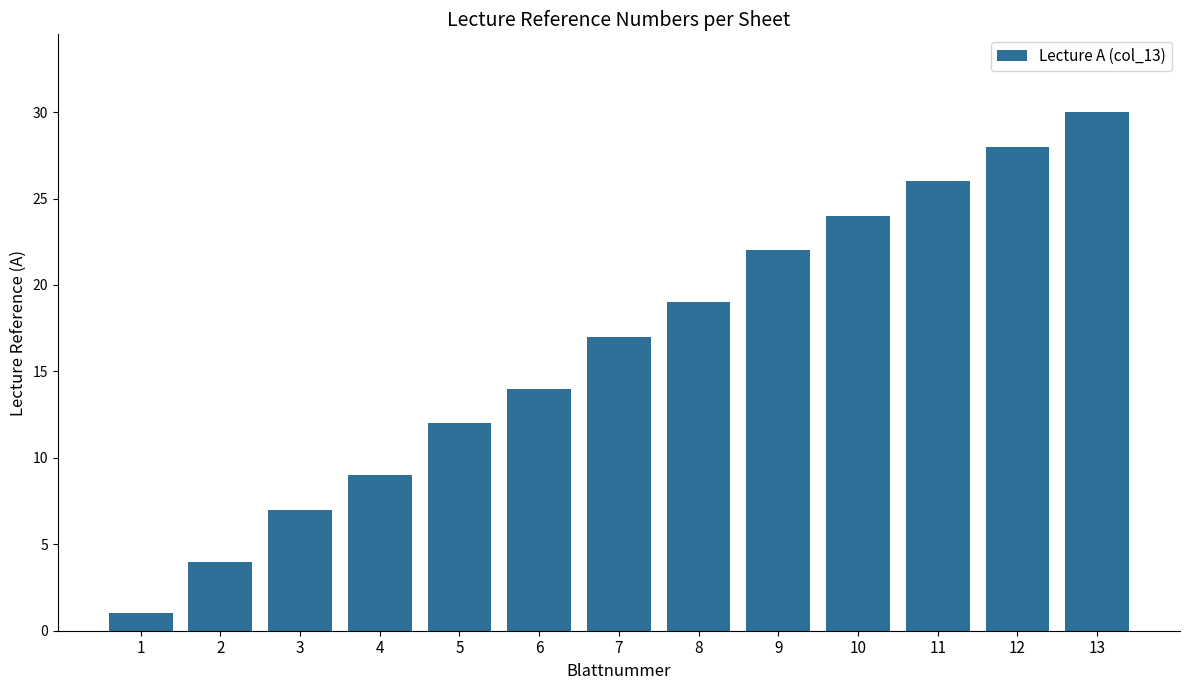

Rank the categories by value from highest to lowest.

13, 12, 11, 10, 9, 8, 7, 6, 5, 4, 3, 2, 1